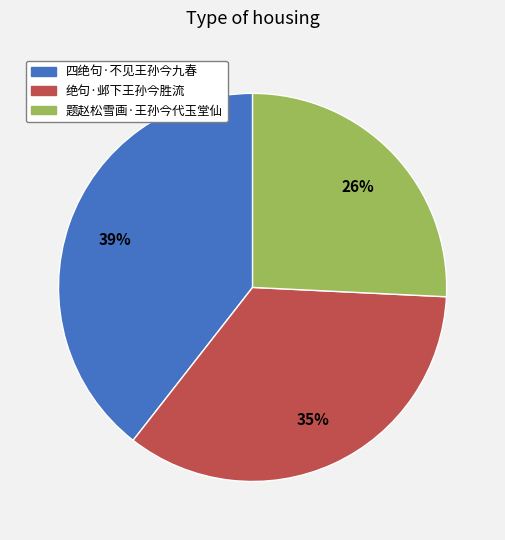

Which slice is the smallest?

题赵松雪画·王孙今代玉堂仙